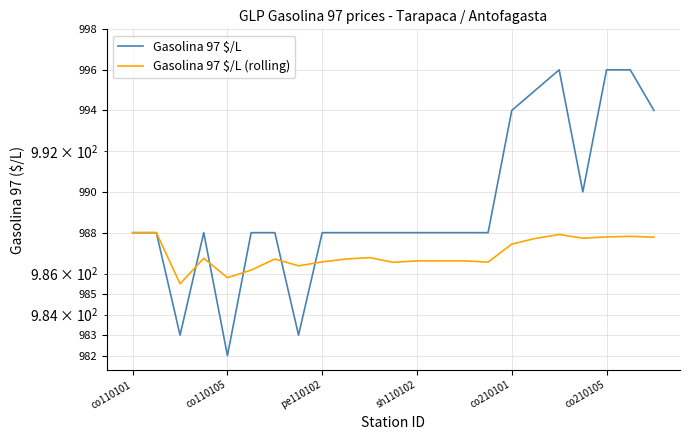

What is the value of the Gasolina 97 $/L point at the 13th from the left?

988.0